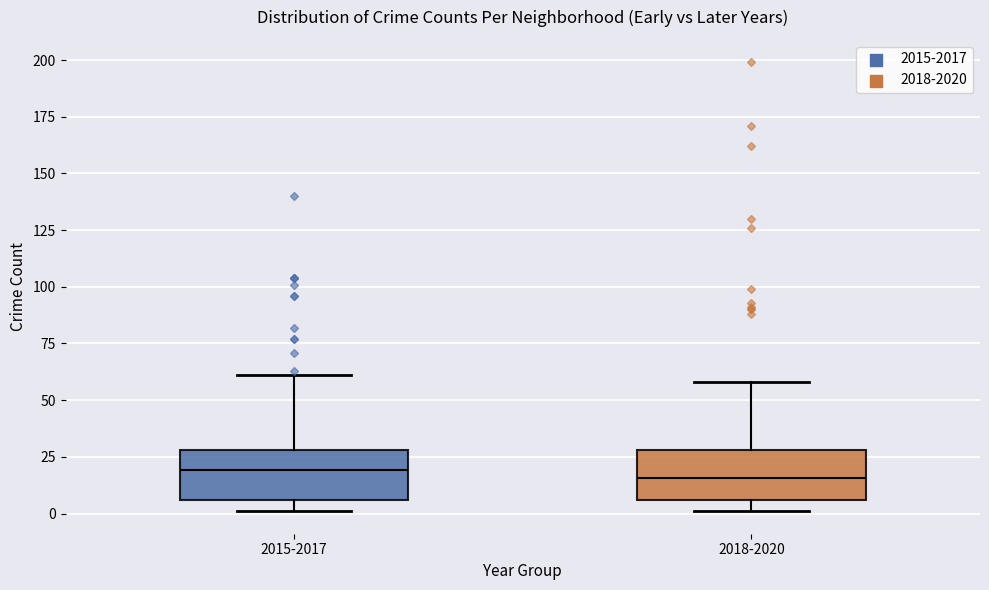

Reading left to right, read every box against the y-axis: the position of its median line, the range the box covers, and the ends of its whiskers. The values are not printed on the chart, so give them approximately, as read against the axis.

2015-2017: median 20, box 5 to 30, whiskers 0 to 60
2018-2020: median 15, box 5 to 30, whiskers 0 to 60